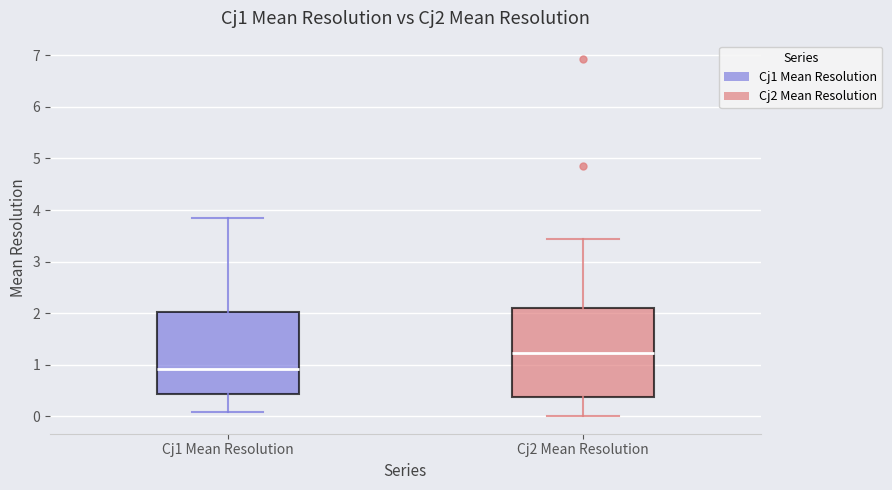

Comparing the boxes themselves (not the whiskers), which one is the tallest?

Cj2 Mean Resolution